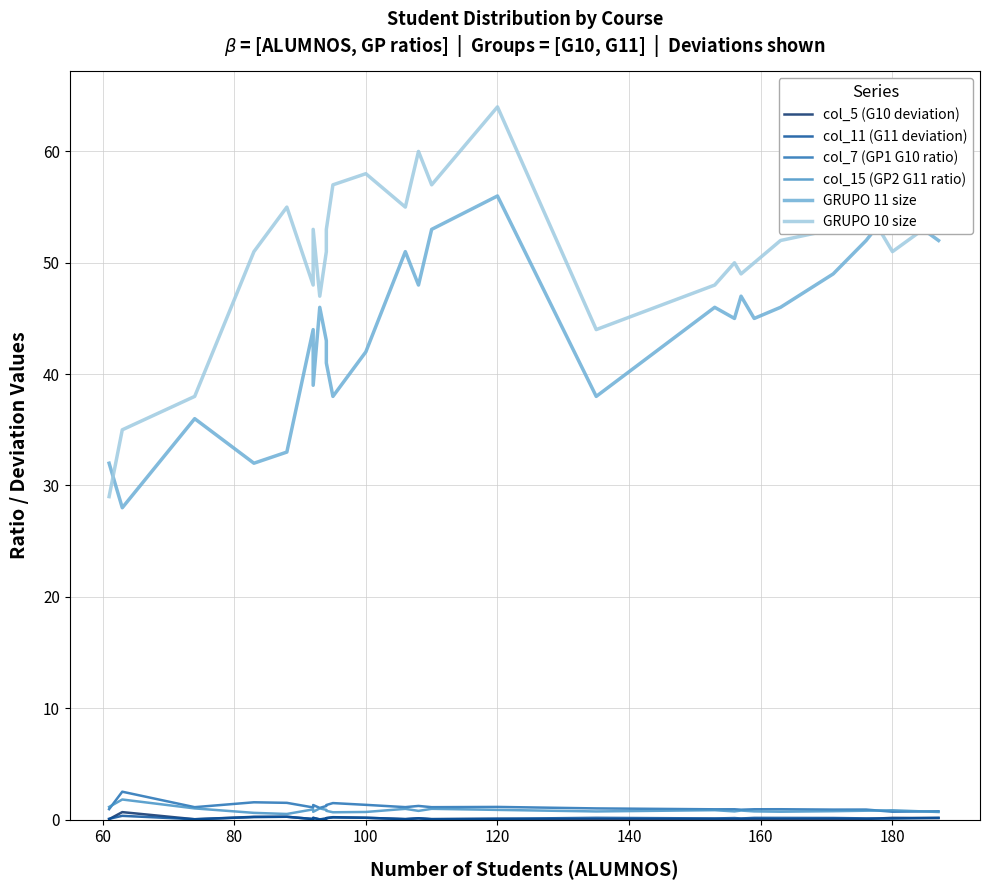

How many categories are shown in the chart?

26